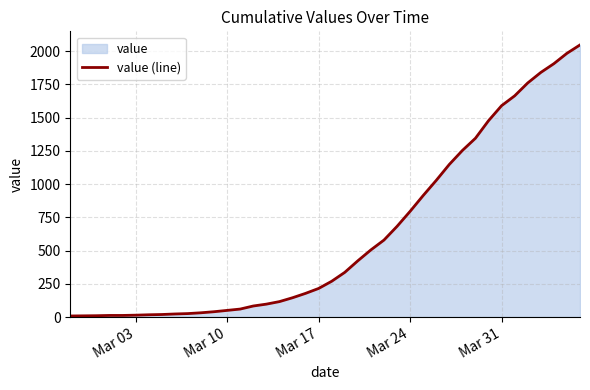

What is the difference between the maximum and minimum values?

2039